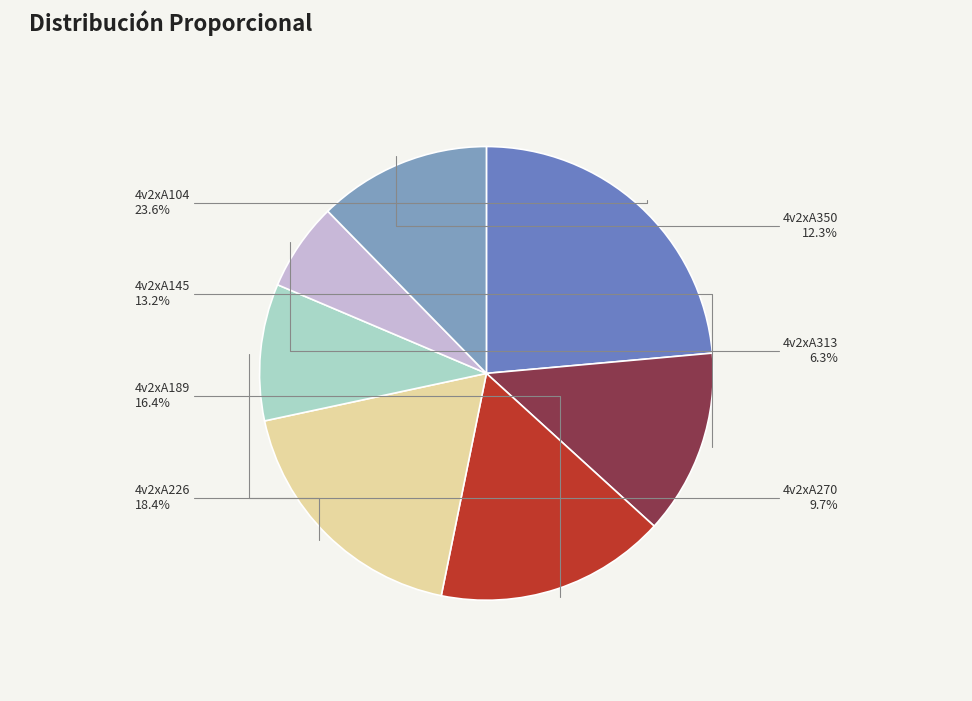

Does 4v2xA313 account for over 50% of the chart?

No